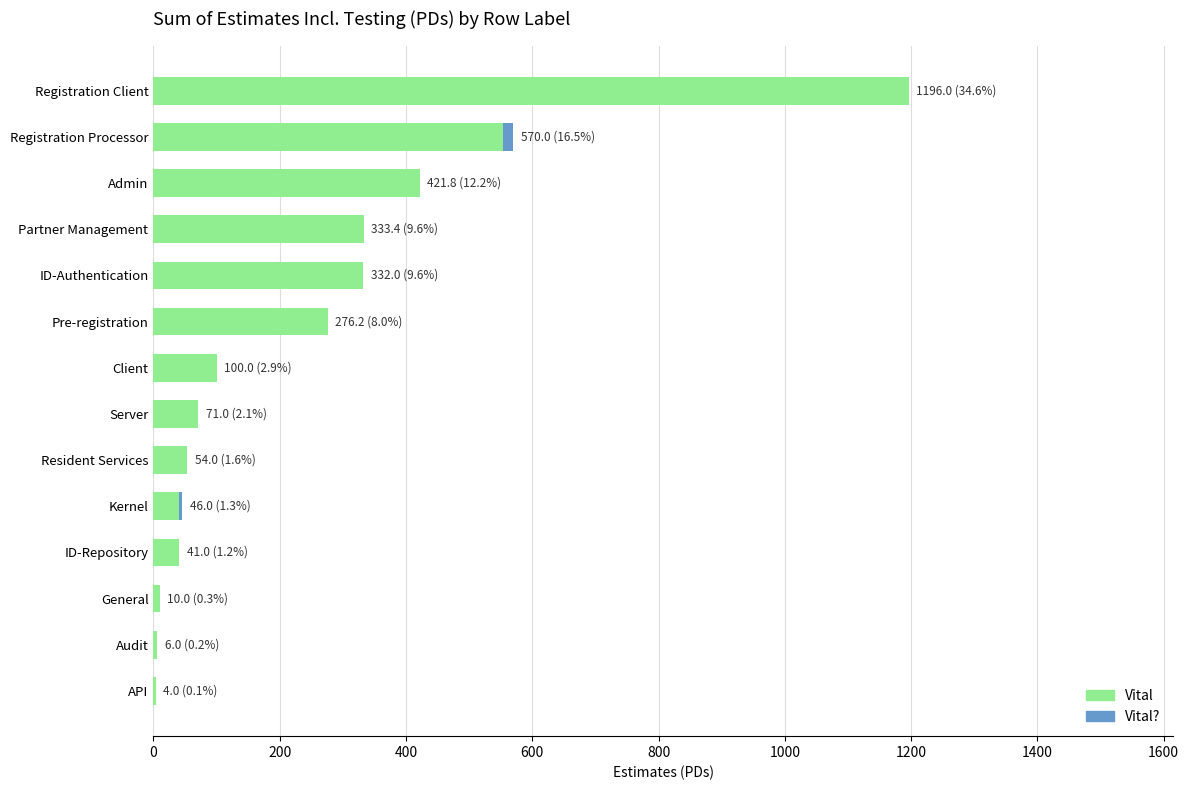

At which label does Vital reach its peak?

Registration Client